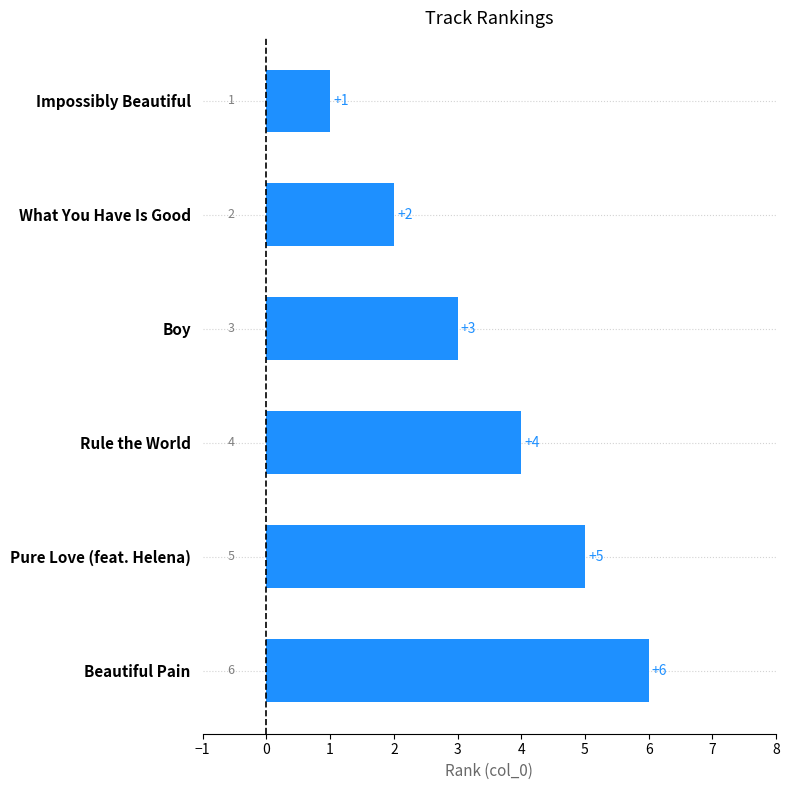

The chart shows a value of 5 at Boy. True or false?

False